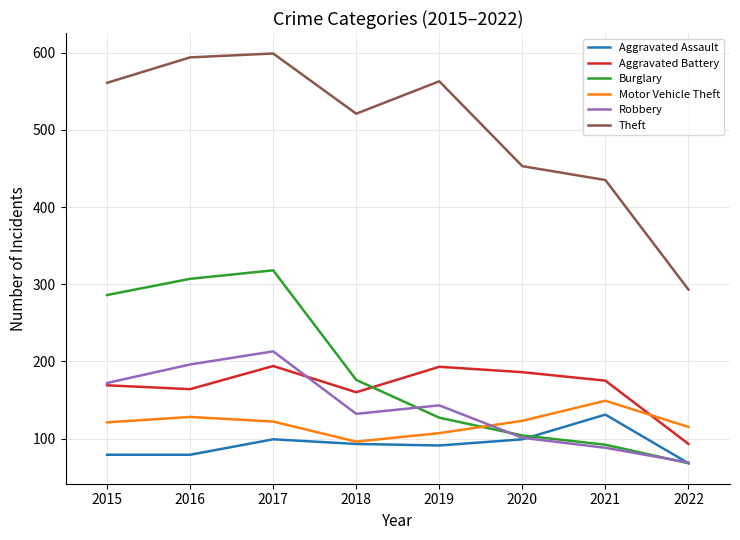

What is the lowest value of the Motor Vehicle Theft series?

96